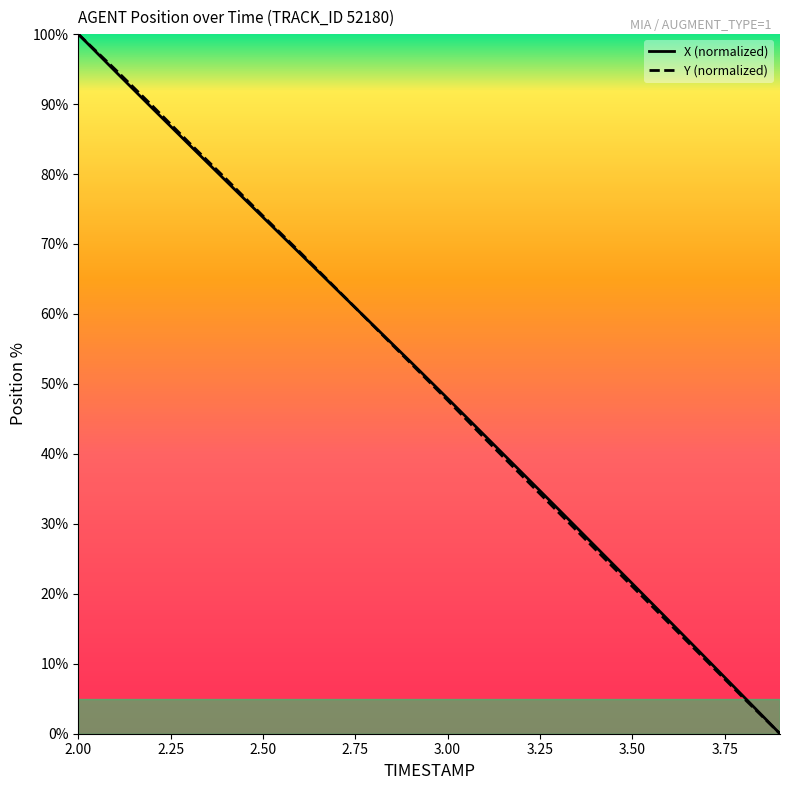

What is the maximum value for Y (normalized)?

100.0